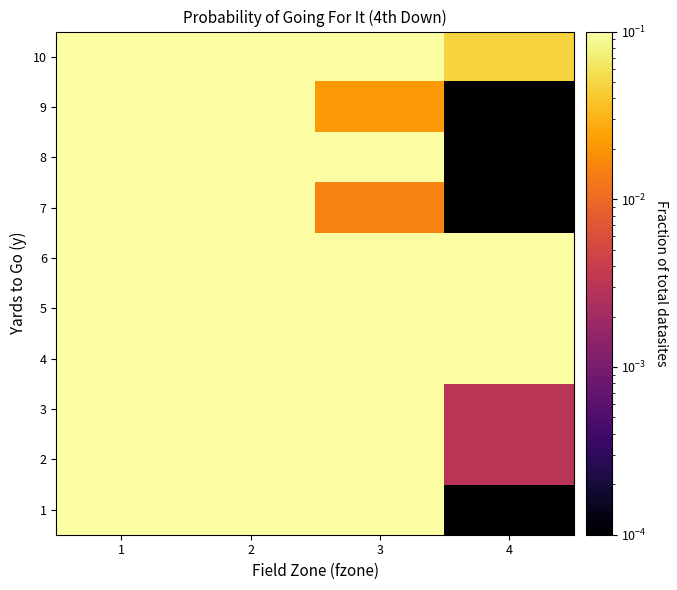

Which series has the largest total across all categories?

6